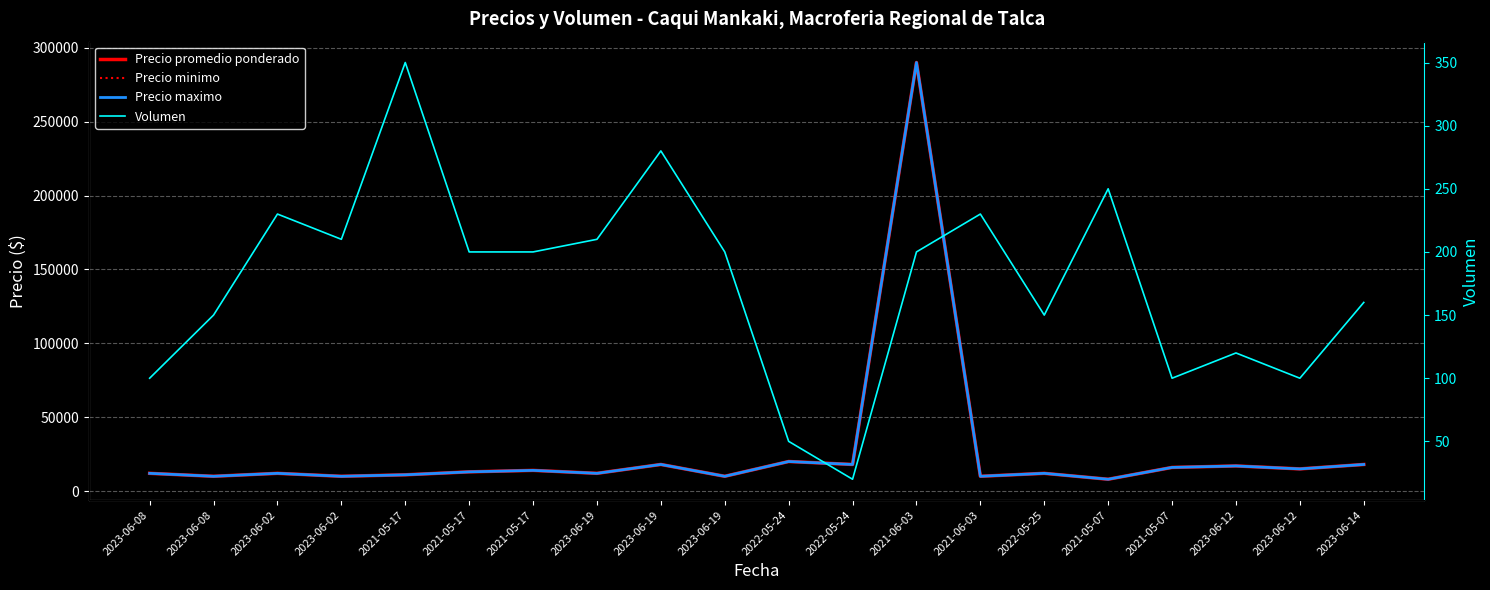

In Precio maximo, how many points are lower than both neighbors (excluding endpoints)?

8